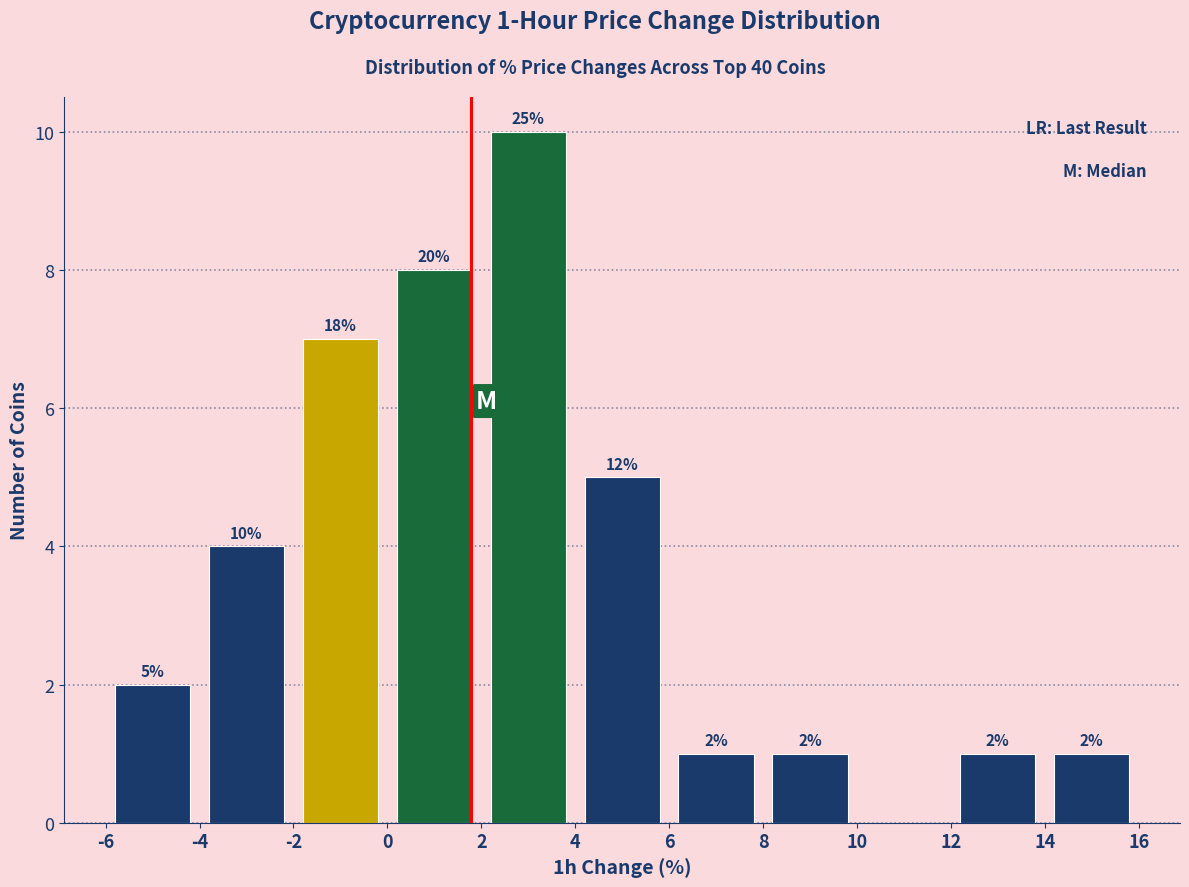

Which range on the x-axis has the tallest bar?

2 to 4